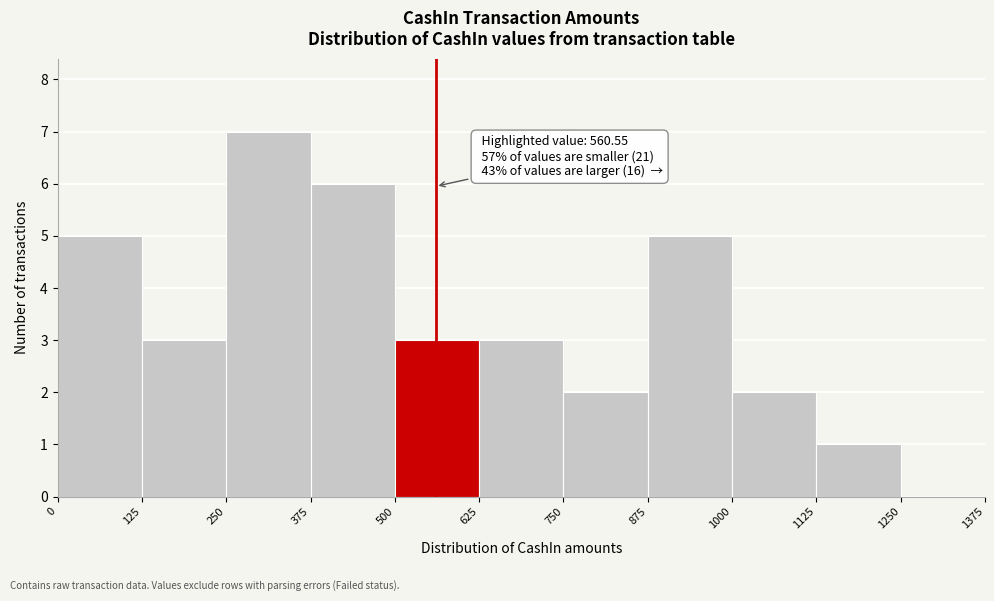

Over which range of the x-axis is the bar tallest?

250 to 375